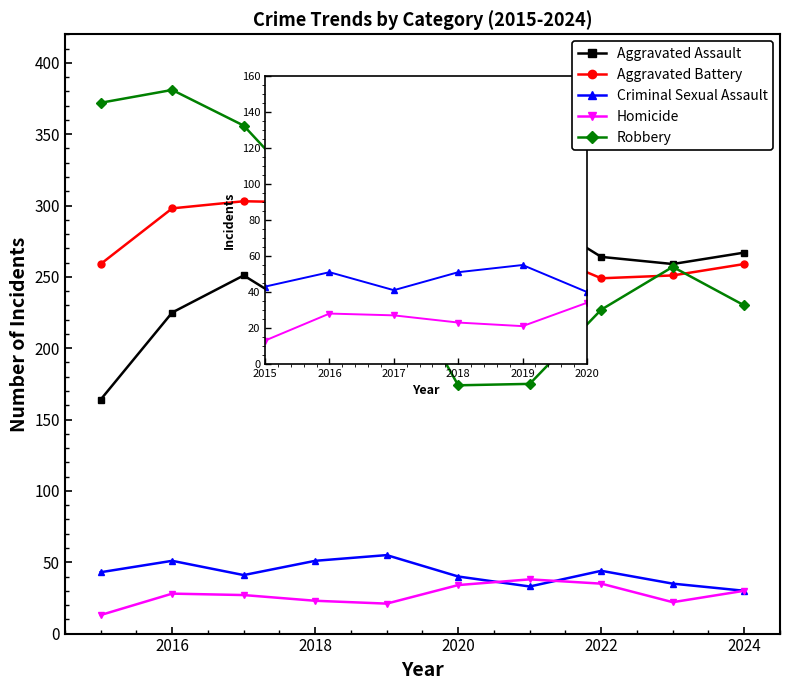

What is the value of the Aggravated Assault point at the 4th from the left?

220